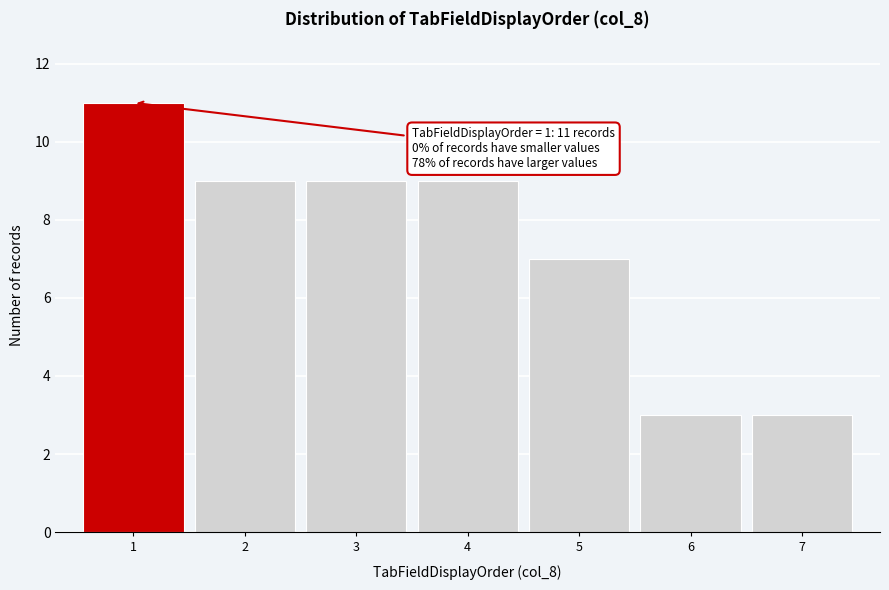

Which range on the x-axis has the tallest bar?

0.5 to 1.5